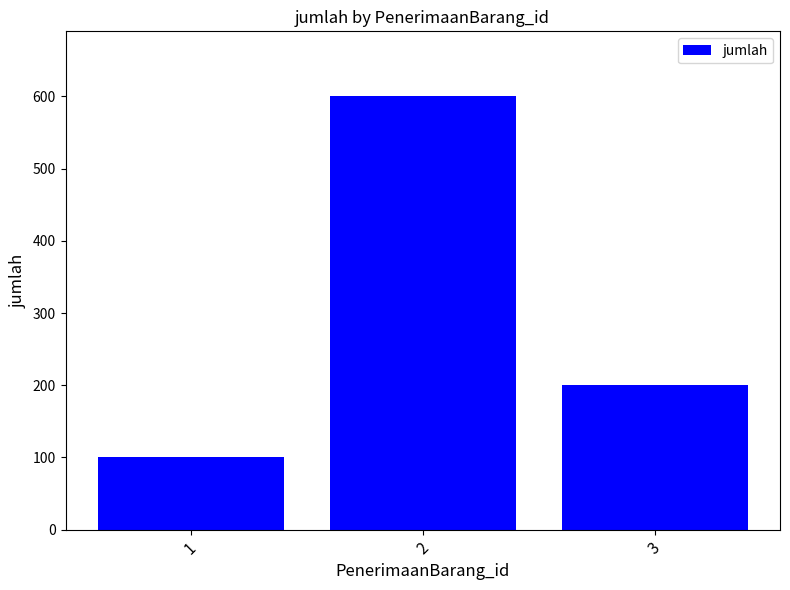

Rank the categories by value from highest to lowest.

2, 3, 1